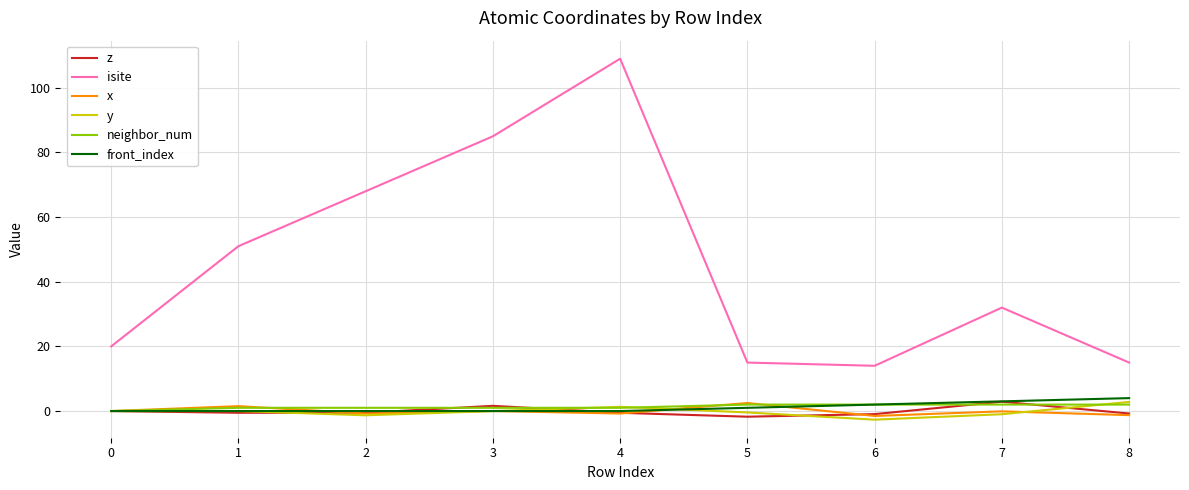

Which series ends up on top after the final intersection of front_index and x?

front_index